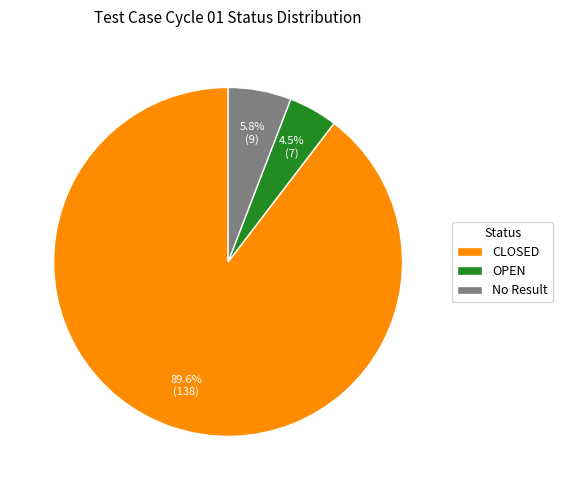

Which slice is the smallest?

OPEN